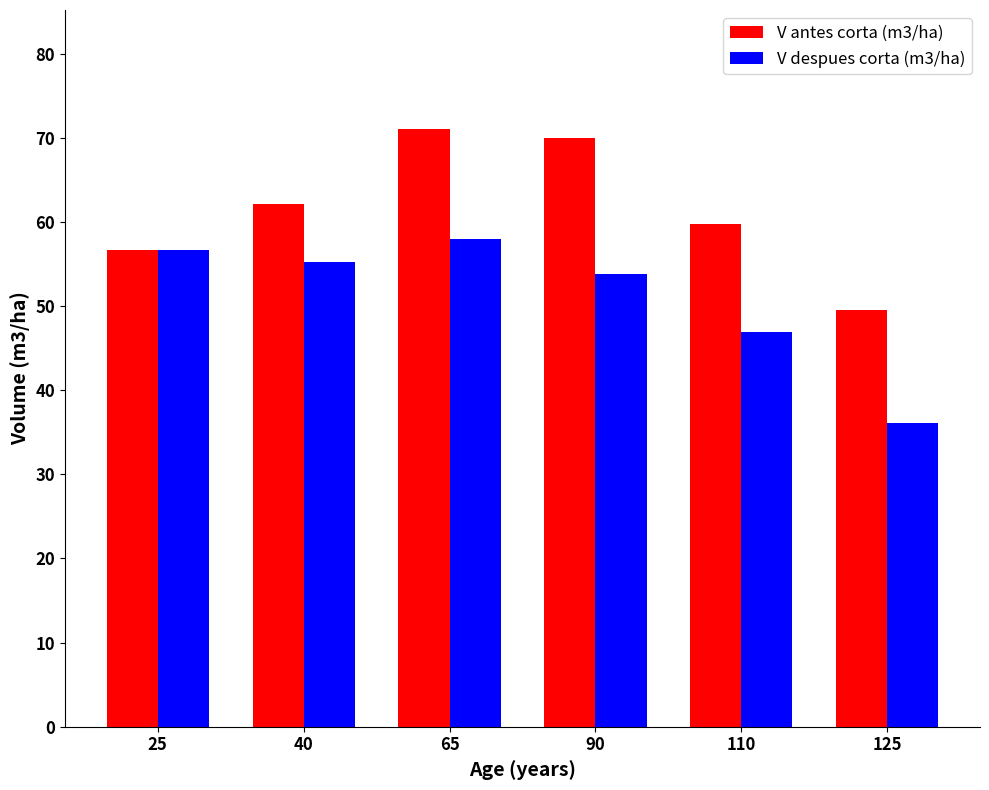

What are all the series names shown in the legend?

V antes corta (m3/ha), V despues corta (m3/ha)